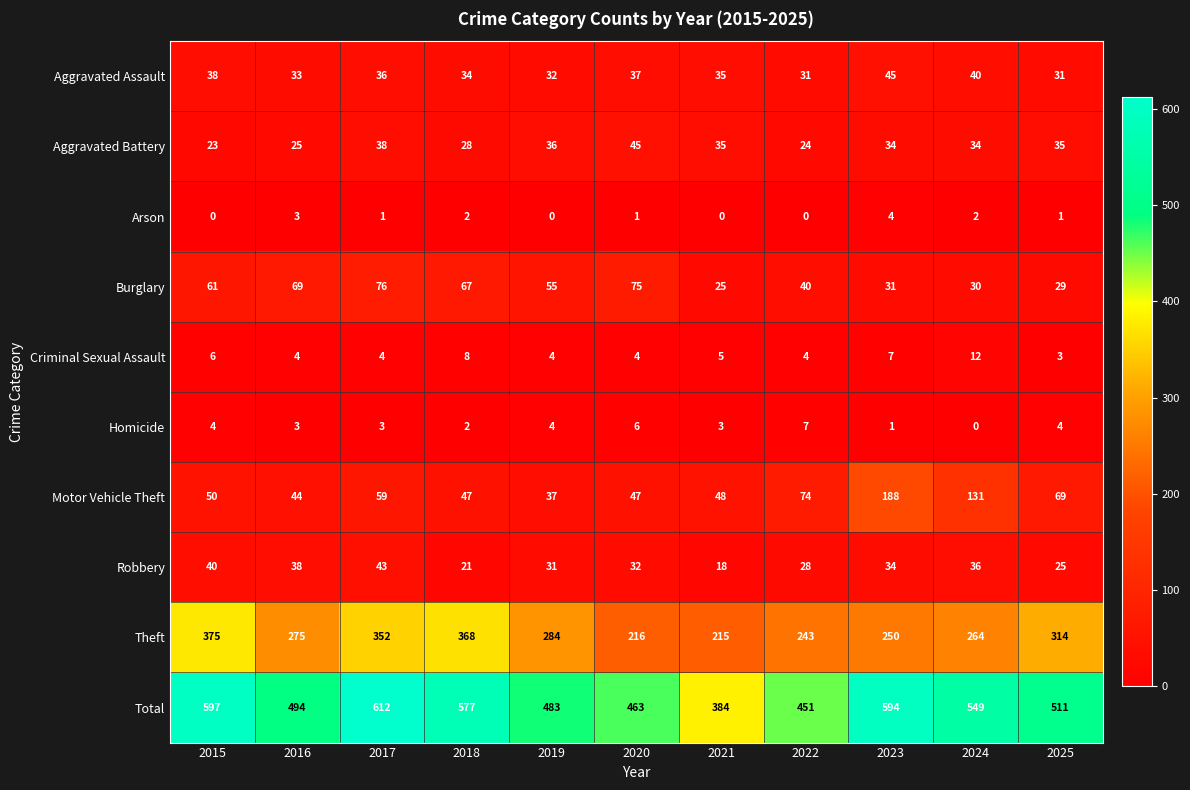

How many data points does each series have?

11